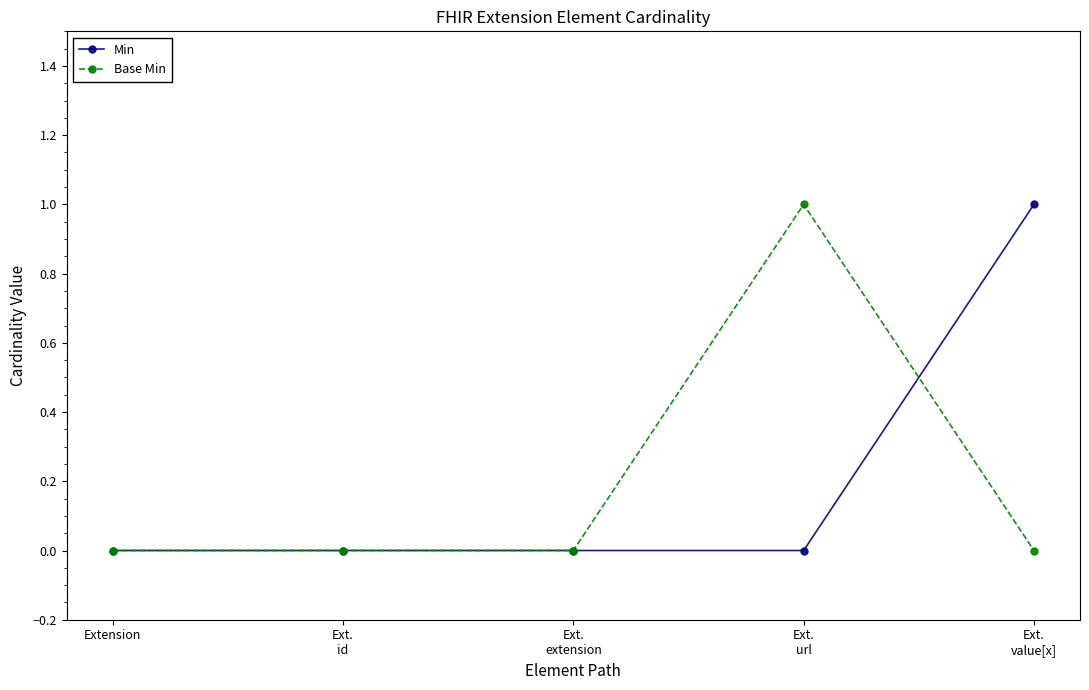

What is the value of the Base Min point at the 4th from the left?

1